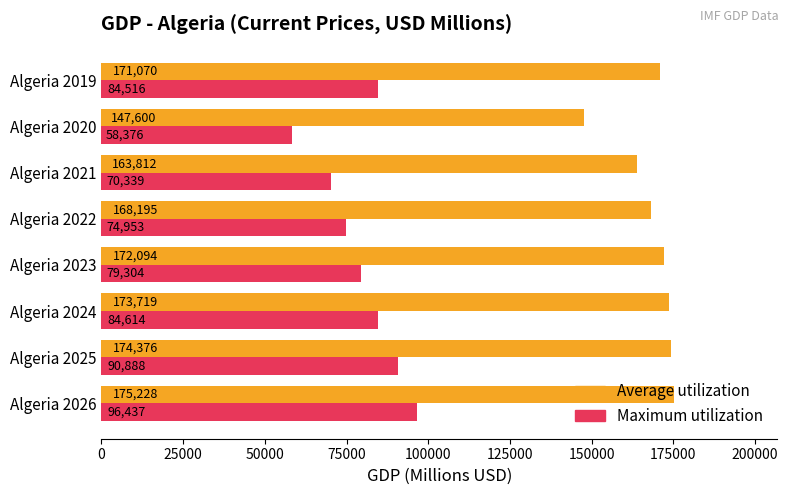

Which series has the largest total across all categories?

Average utilization